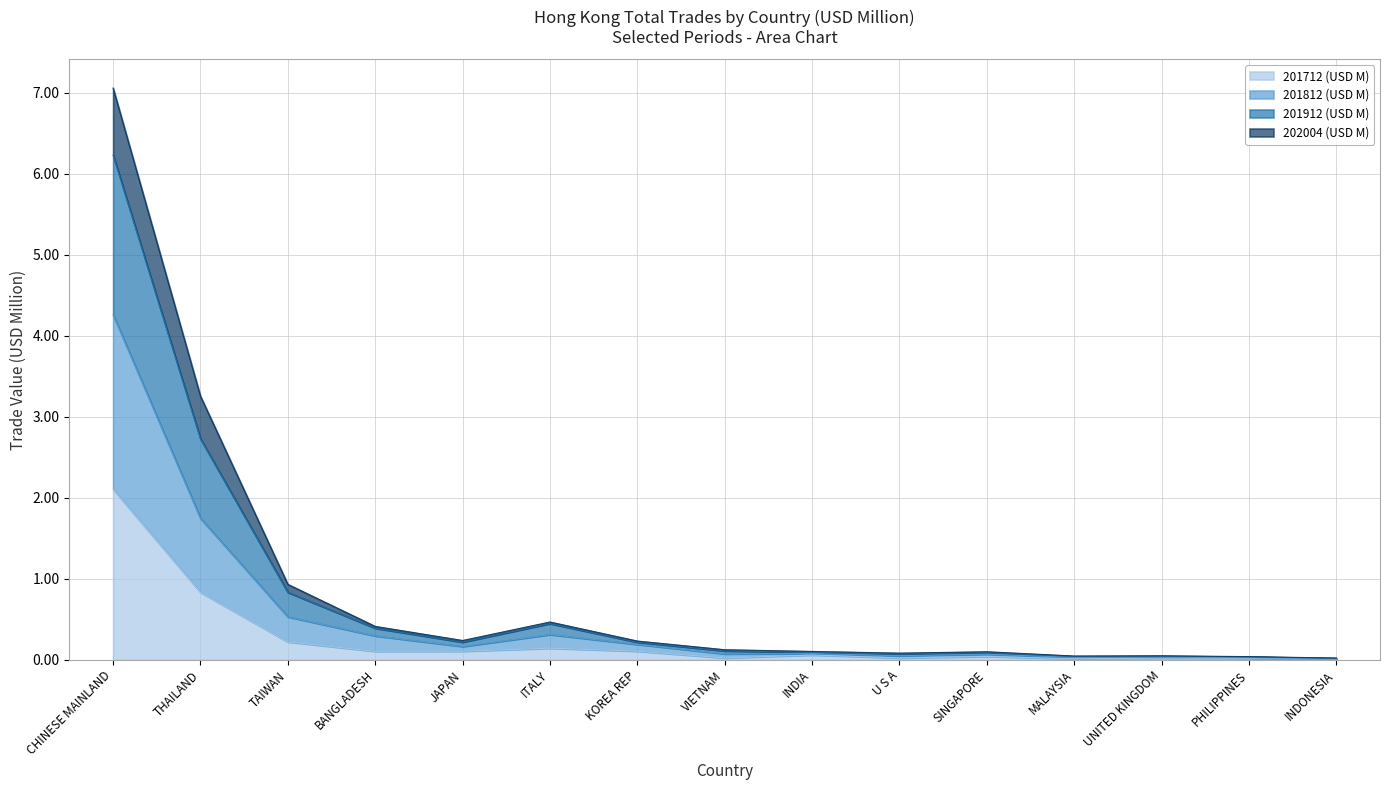

What is the sum of the 201812 (USD M) values at JAPAN and SINGAPORE?

0.3